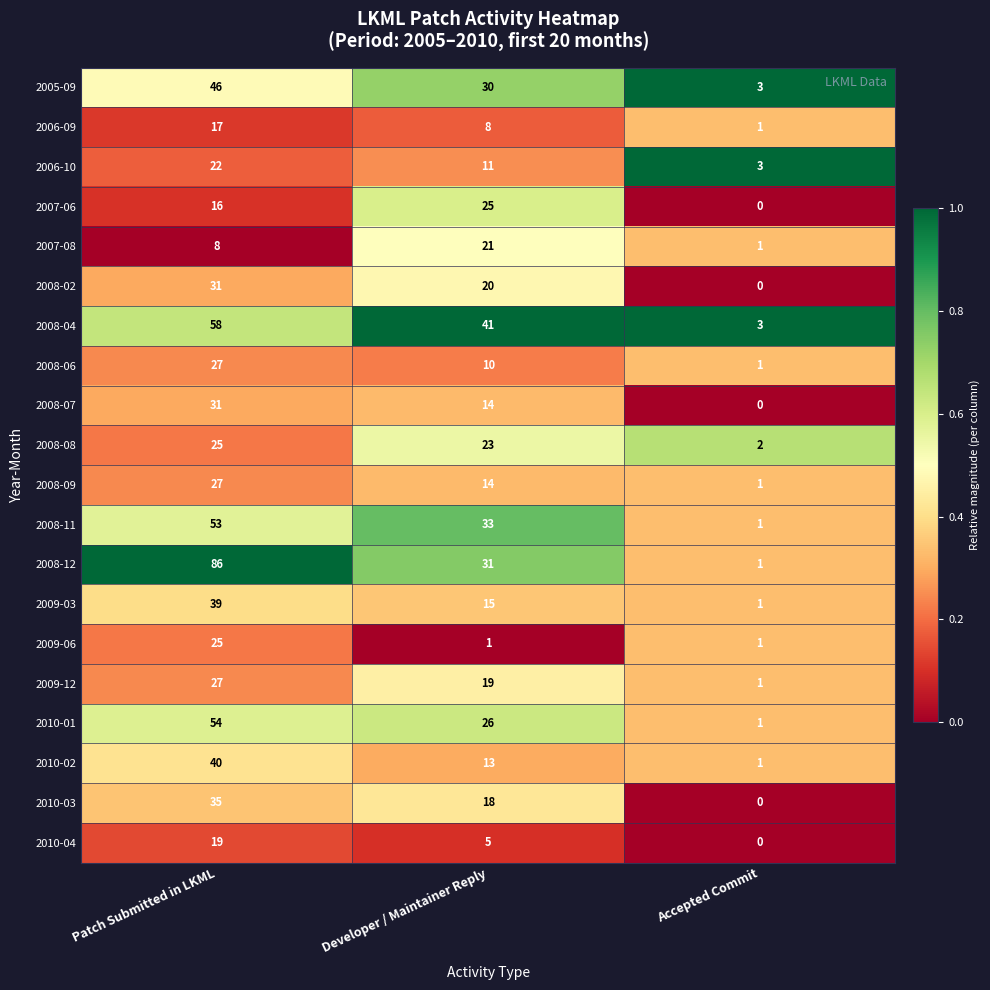

At which category is the sum across all series the highest?

Patch Submitted in LKML